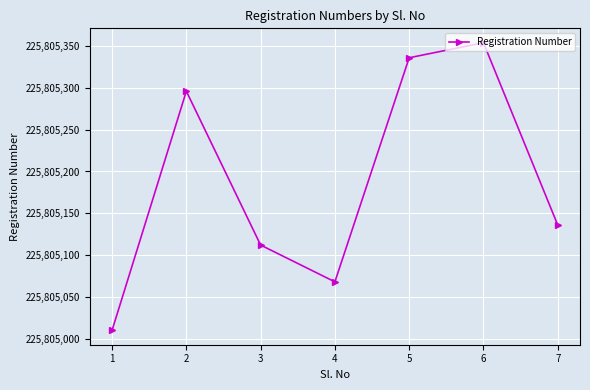

What value does the data have at 5, to the nearest 10?

225805340